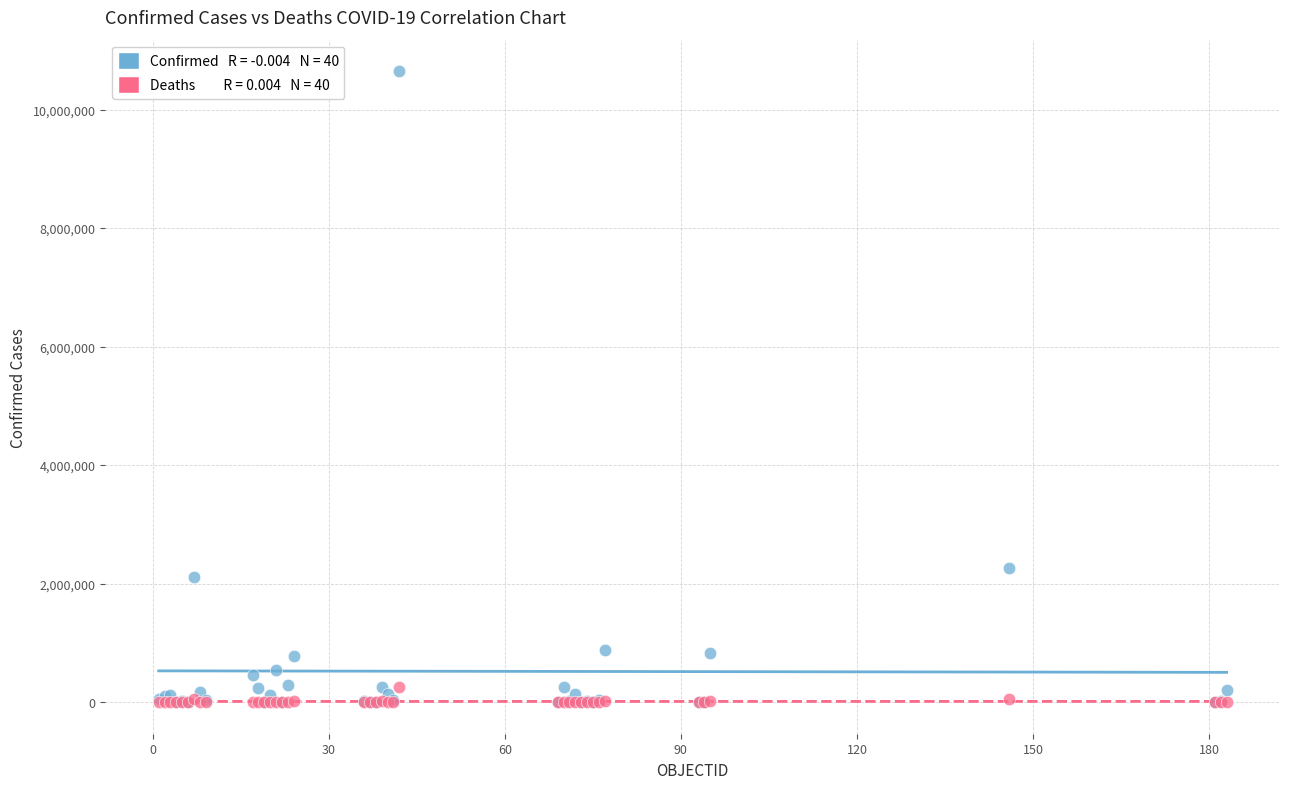

Across all series, what Y value is closest to 5323463?

2259599